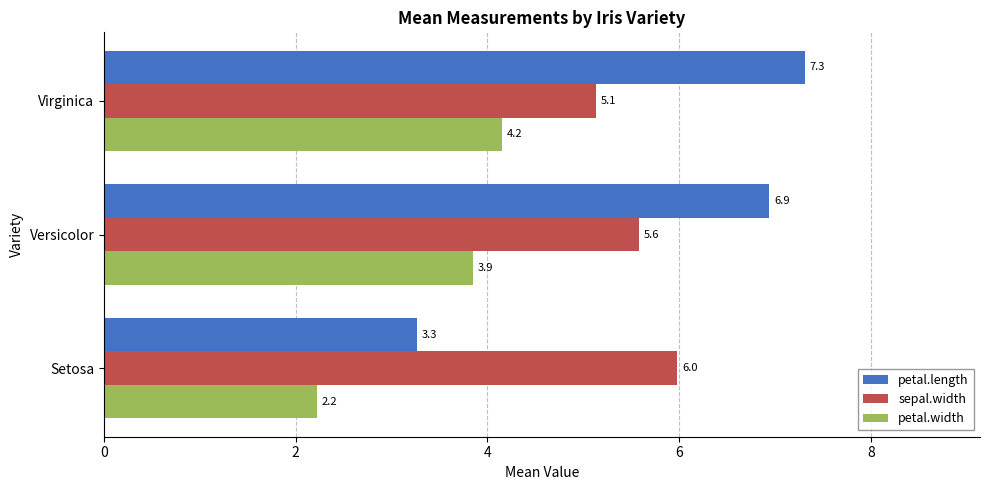

What is the difference between the second highest and minimum values in the petal.width series?

1.6